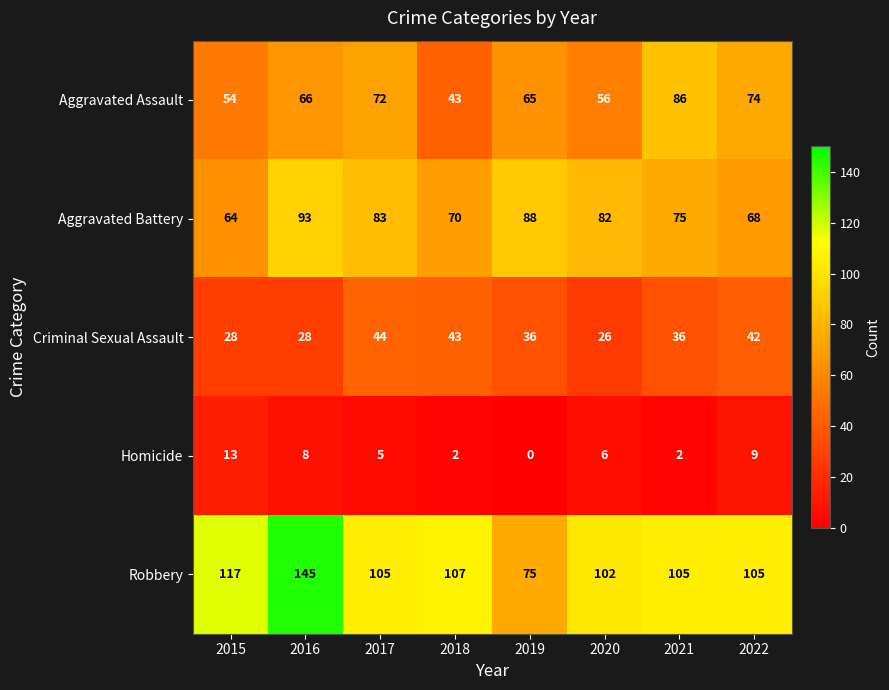

List the series in order of their peak value, highest first.

Robbery, Aggravated Battery, Aggravated Assault, Criminal Sexual Assault, Homicide